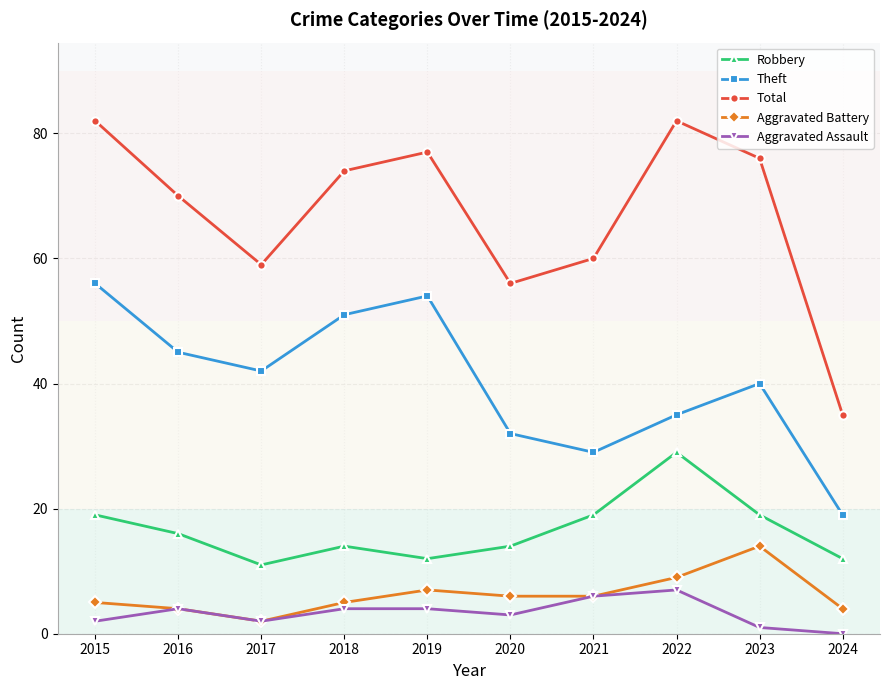

Between 2021 and 2024, which series saw the biggest shift?

Total